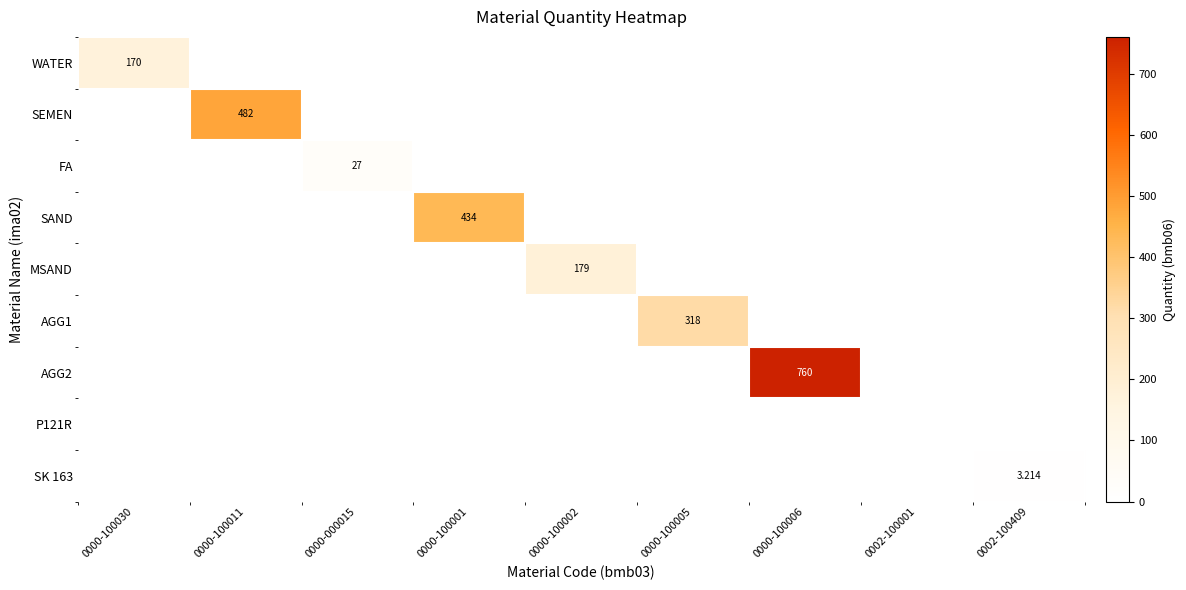

Which series has the widest spread of values?

AGG2